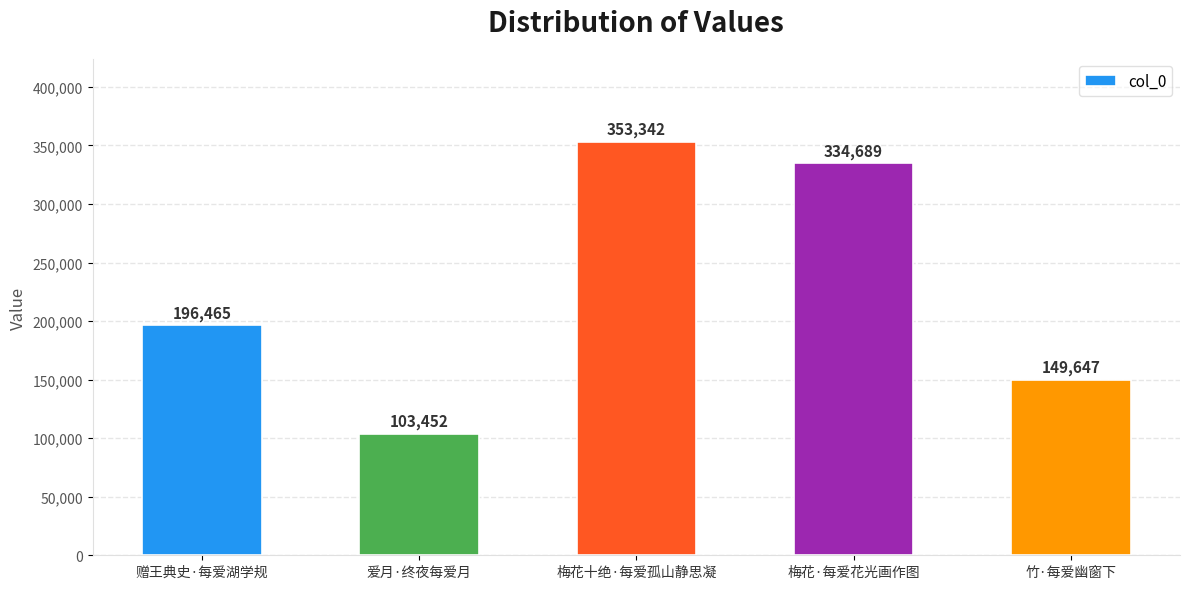

How many data points does each series have?

5